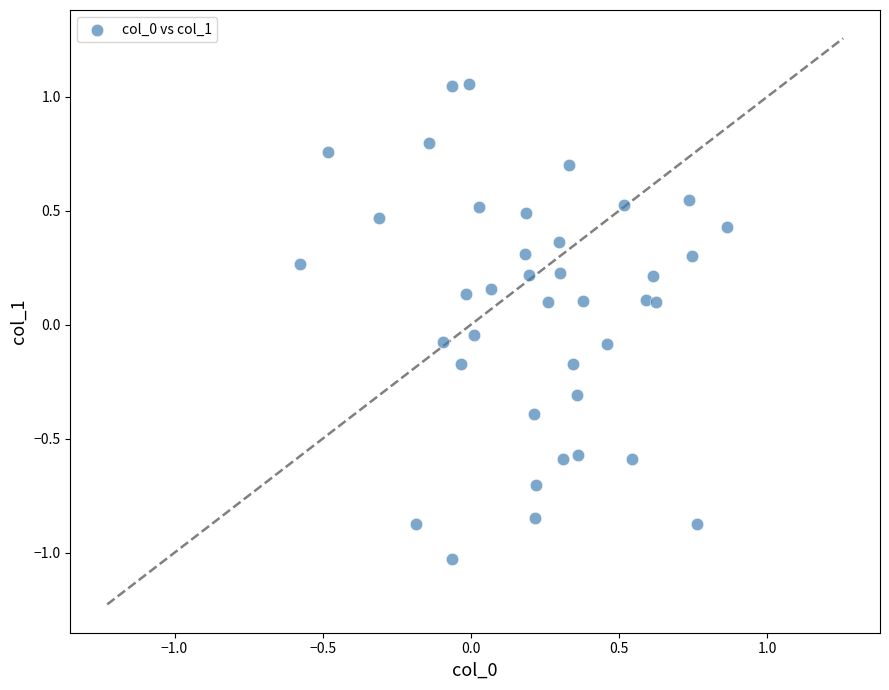

What is the range of Y values (max minus min)?

2.1